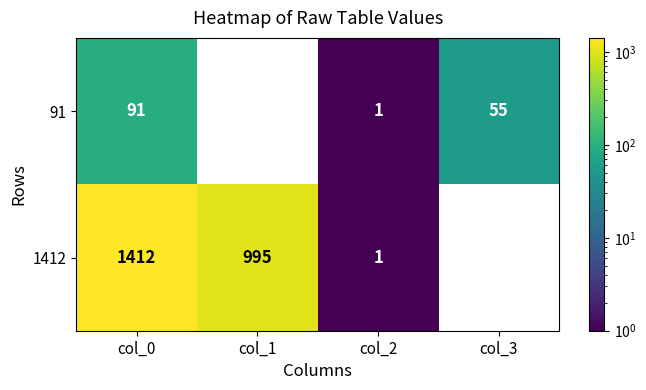

True or false: 91 has a value of 58 at col_1.

False